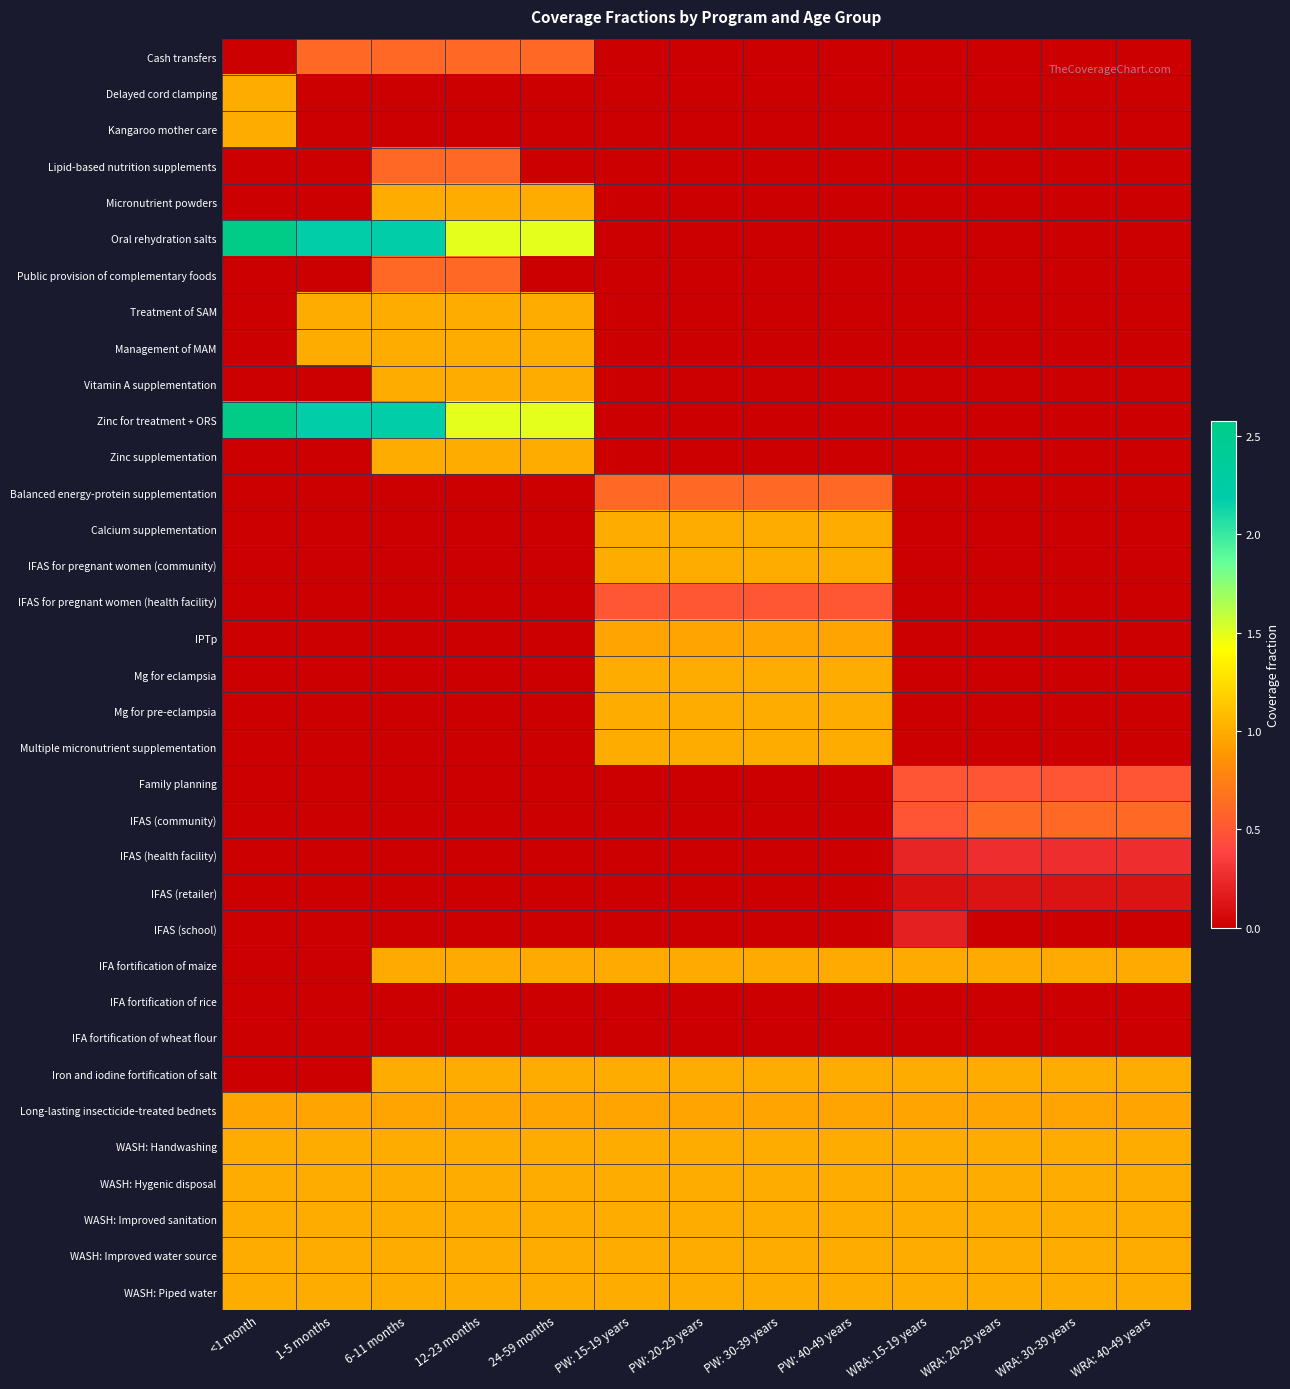

Reading left to right, list all the values displayed in this chart.

Cash transfers: <1 month=0.0	1-5 months=0.6	6-11 months=0.6	12-23 months=0.6	24-59 months=0.6	PW: 15-19 years=0.0	PW: 20-29 years=0.0	PW: 30-39 years=0.0	PW: 40-49 years=0.0	WRA: 15-19 years=0.0	WRA: 20-29 years=0.0	WRA: 30-39 years=0.0	WRA: 40-49 years=0.0
Delayed cord clamping: <1 month=1.0	1-5 months=0.0	6-11 months=0.0	12-23 months=0.0	24-59 months=0.0	PW: 15-19 years=0.0	PW: 20-29 years=0.0	PW: 30-39 years=0.0	PW: 40-49 years=0.0	WRA: 15-19 years=0.0	WRA: 20-29 years=0.0	WRA: 30-39 years=0.0	WRA: 40-49 years=0.0
Kangaroo mother care: <1 month=1.0	1-5 months=0.0	6-11 months=0.0	12-23 months=0.0	24-59 months=0.0	PW: 15-19 years=0.0	PW: 20-29 years=0.0	PW: 30-39 years=0.0	PW: 40-49 years=0.0	WRA: 15-19 years=0.0	WRA: 20-29 years=0.0	WRA: 30-39 years=0.0	WRA: 40-49 years=0.0
Lipid-based nutrition supplements: <1 month=0.0	1-5 months=0.0	6-11 months=0.6	12-23 months=0.6	24-59 months=0.0	PW: 15-19 years=0.0	PW: 20-29 years=0.0	PW: 30-39 years=0.0	PW: 40-49 years=0.0	WRA: 15-19 years=0.0	WRA: 20-29 years=0.0	WRA: 30-39 years=0.0	WRA: 40-49 years=0.0
Micronutrient powders: <1 month=0.0	1-5 months=0.0	6-11 months=1.0	12-23 months=1.0	24-59 months=1.0	PW: 15-19 years=0.0	PW: 20-29 years=0.0	PW: 30-39 years=0.0	PW: 40-49 years=0.0	WRA: 15-19 years=0.0	WRA: 20-29 years=0.0	WRA: 30-39 years=0.0	WRA: 40-49 years=0.0
Oral rehydration salts: <1 month=2.6	1-5 months=2.2	6-11 months=2.2	12-23 months=1.5	24-59 months=1.5	PW: 15-19 years=0.0	PW: 20-29 years=0.0	PW: 30-39 years=0.0	PW: 40-49 years=0.0	WRA: 15-19 years=0.0	WRA: 20-29 years=0.0	WRA: 30-39 years=0.0	WRA: 40-49 years=0.0
Public provision of complementary foods: <1 month=0.0	1-5 months=0.0	6-11 months=0.6	12-23 months=0.6	24-59 months=0.0	PW: 15-19 years=0.0	PW: 20-29 years=0.0	PW: 30-39 years=0.0	PW: 40-49 years=0.0	WRA: 15-19 years=0.0	WRA: 20-29 years=0.0	WRA: 30-39 years=0.0	WRA: 40-49 years=0.0
Treatment of SAM: <1 month=0.0	1-5 months=1.0	6-11 months=1.0	12-23 months=1.0	24-59 months=1.0	PW: 15-19 years=0.0	PW: 20-29 years=0.0	PW: 30-39 years=0.0	PW: 40-49 years=0.0	WRA: 15-19 years=0.0	WRA: 20-29 years=0.0	WRA: 30-39 years=0.0	WRA: 40-49 years=0.0
Management of MAM: <1 month=0.0	1-5 months=1.0	6-11 months=1.0	12-23 months=1.0	24-59 months=1.0	PW: 15-19 years=0.0	PW: 20-29 years=0.0	PW: 30-39 years=0.0	PW: 40-49 years=0.0	WRA: 15-19 years=0.0	WRA: 20-29 years=0.0	WRA: 30-39 years=0.0	WRA: 40-49 years=0.0
Vitamin A supplementation: <1 month=0.0	1-5 months=0.0	6-11 months=1.0	12-23 months=1.0	24-59 months=1.0	PW: 15-19 years=0.0	PW: 20-29 years=0.0	PW: 30-39 years=0.0	PW: 40-49 years=0.0	WRA: 15-19 years=0.0	WRA: 20-29 years=0.0	WRA: 30-39 years=0.0	WRA: 40-49 years=0.0
Zinc for treatment + ORS: <1 month=2.6	1-5 months=2.2	6-11 months=2.2	12-23 months=1.5	24-59 months=1.5	PW: 15-19 years=0.0	PW: 20-29 years=0.0	PW: 30-39 years=0.0	PW: 40-49 years=0.0	WRA: 15-19 years=0.0	WRA: 20-29 years=0.0	WRA: 30-39 years=0.0	WRA: 40-49 years=0.0
Zinc supplementation: <1 month=0.0	1-5 months=0.0	6-11 months=1.0	12-23 months=1.0	24-59 months=1.0	PW: 15-19 years=0.0	PW: 20-29 years=0.0	PW: 30-39 years=0.0	PW: 40-49 years=0.0	WRA: 15-19 years=0.0	WRA: 20-29 years=0.0	WRA: 30-39 years=0.0	WRA: 40-49 years=0.0
Balanced energy-protein supplementation: <1 month=0.0	1-5 months=0.0	6-11 months=0.0	12-23 months=0.0	24-59 months=0.0	PW: 15-19 years=0.6	PW: 20-29 years=0.6	PW: 30-39 years=0.6	PW: 40-49 years=0.6	WRA: 15-19 years=0.0	WRA: 20-29 years=0.0	WRA: 30-39 years=0.0	WRA: 40-49 years=0.0
Calcium supplementation: <1 month=0.0	1-5 months=0.0	6-11 months=0.0	12-23 months=0.0	24-59 months=0.0	PW: 15-19 years=1.0	PW: 20-29 years=1.0	PW: 30-39 years=1.0	PW: 40-49 years=1.0	WRA: 15-19 years=0.0	WRA: 20-29 years=0.0	WRA: 30-39 years=0.0	WRA: 40-49 years=0.0
IFAS for pregnant women (community): <1 month=0.0	1-5 months=0.0	6-11 months=0.0	12-23 months=0.0	24-59 months=0.0	PW: 15-19 years=1.0	PW: 20-29 years=1.0	PW: 30-39 years=1.0	PW: 40-49 years=1.0	WRA: 15-19 years=0.0	WRA: 20-29 years=0.0	WRA: 30-39 years=0.0	WRA: 40-49 years=0.0
IFAS for pregnant women (health facility): <1 month=0.0	1-5 months=0.0	6-11 months=0.0	12-23 months=0.0	24-59 months=0.0	PW: 15-19 years=0.5	PW: 20-29 years=0.5	PW: 30-39 years=0.5	PW: 40-49 years=0.5	WRA: 15-19 years=0.0	WRA: 20-29 years=0.0	WRA: 30-39 years=0.0	WRA: 40-49 years=0.0
IPTp: <1 month=0.0	1-5 months=0.0	6-11 months=0.0	12-23 months=0.0	24-59 months=0.0	PW: 15-19 years=1.0	PW: 20-29 years=1.0	PW: 30-39 years=1.0	PW: 40-49 years=1.0	WRA: 15-19 years=0.0	WRA: 20-29 years=0.0	WRA: 30-39 years=0.0	WRA: 40-49 years=0.0
Mg for eclampsia: <1 month=0.0	1-5 months=0.0	6-11 months=0.0	12-23 months=0.0	24-59 months=0.0	PW: 15-19 years=1.0	PW: 20-29 years=1.0	PW: 30-39 years=1.0	PW: 40-49 years=1.0	WRA: 15-19 years=0.0	WRA: 20-29 years=0.0	WRA: 30-39 years=0.0	WRA: 40-49 years=0.0
Mg for pre-eclampsia: <1 month=0.0	1-5 months=0.0	6-11 months=0.0	12-23 months=0.0	24-59 months=0.0	PW: 15-19 years=1.0	PW: 20-29 years=1.0	PW: 30-39 years=1.0	PW: 40-49 years=1.0	WRA: 15-19 years=0.0	WRA: 20-29 years=0.0	WRA: 30-39 years=0.0	WRA: 40-49 years=0.0
Multiple micronutrient supplementation: <1 month=0.0	1-5 months=0.0	6-11 months=0.0	12-23 months=0.0	24-59 months=0.0	PW: 15-19 years=1.0	PW: 20-29 years=1.0	PW: 30-39 years=1.0	PW: 40-49 years=1.0	WRA: 15-19 years=0.0	WRA: 20-29 years=0.0	WRA: 30-39 years=0.0	WRA: 40-49 years=0.0
Family planning: <1 month=0.0	1-5 months=0.0	6-11 months=0.0	12-23 months=0.0	24-59 months=0.0	PW: 15-19 years=0.0	PW: 20-29 years=0.0	PW: 30-39 years=0.0	PW: 40-49 years=0.0	WRA: 15-19 years=0.5	WRA: 20-29 years=0.5	WRA: 30-39 years=0.5	WRA: 40-49 years=0.5
IFAS (community): <1 month=0.0	1-5 months=0.0	6-11 months=0.0	12-23 months=0.0	24-59 months=0.0	PW: 15-19 years=0.0	PW: 20-29 years=0.0	PW: 30-39 years=0.0	PW: 40-49 years=0.0	WRA: 15-19 years=0.5	WRA: 20-29 years=0.6	WRA: 30-39 years=0.6	WRA: 40-49 years=0.6
IFAS (health facility): <1 month=0.0	1-5 months=0.0	6-11 months=0.0	12-23 months=0.0	24-59 months=0.0	PW: 15-19 years=0.0	PW: 20-29 years=0.0	PW: 30-39 years=0.0	PW: 40-49 years=0.0	WRA: 15-19 years=0.2	WRA: 20-29 years=0.3	WRA: 30-39 years=0.3	WRA: 40-49 years=0.3
IFAS (retailer): <1 month=0.0	1-5 months=0.0	6-11 months=0.0	12-23 months=0.0	24-59 months=0.0	PW: 15-19 years=0.0	PW: 20-29 years=0.0	PW: 30-39 years=0.0	PW: 40-49 years=0.0	WRA: 15-19 years=0.1	WRA: 20-29 years=0.1	WRA: 30-39 years=0.1	WRA: 40-49 years=0.1
IFAS (school): <1 month=0.0	1-5 months=0.0	6-11 months=0.0	12-23 months=0.0	24-59 months=0.0	PW: 15-19 years=0.0	PW: 20-29 years=0.0	PW: 30-39 years=0.0	PW: 40-49 years=0.0	WRA: 15-19 years=0.2	WRA: 20-29 years=0.0	WRA: 30-39 years=0.0	WRA: 40-49 years=0.0
IFA fortification of maize: <1 month=0.0	1-5 months=0.0	6-11 months=1.0	12-23 months=1.0	24-59 months=1.0	PW: 15-19 years=1.0	PW: 20-29 years=1.0	PW: 30-39 years=1.0	PW: 40-49 years=1.0	WRA: 15-19 years=1.0	WRA: 20-29 years=1.0	WRA: 30-39 years=1.0	WRA: 40-49 years=1.0
IFA fortification of rice: <1 month=0.0	1-5 months=0.0	6-11 months=0.0	12-23 months=0.0	24-59 months=0.0	PW: 15-19 years=0.0	PW: 20-29 years=0.0	PW: 30-39 years=0.0	PW: 40-49 years=0.0	WRA: 15-19 years=0.0	WRA: 20-29 years=0.0	WRA: 30-39 years=0.0	WRA: 40-49 years=0.0
IFA fortification of wheat flour: <1 month=0.0	1-5 months=0.0	6-11 months=0.0	12-23 months=0.0	24-59 months=0.0	PW: 15-19 years=0.0	PW: 20-29 years=0.0	PW: 30-39 years=0.0	PW: 40-49 years=0.0	WRA: 15-19 years=0.0	WRA: 20-29 years=0.0	WRA: 30-39 years=0.0	WRA: 40-49 years=0.0
Iron and iodine fortification of salt: <1 month=0.0	1-5 months=0.0	6-11 months=1.0	12-23 months=1.0	24-59 months=1.0	PW: 15-19 years=1.0	PW: 20-29 years=1.0	PW: 30-39 years=1.0	PW: 40-49 years=1.0	WRA: 15-19 years=1.0	WRA: 20-29 years=1.0	WRA: 30-39 years=1.0	WRA: 40-49 years=1.0
Long-lasting insecticide-treated bednets: <1 month=1.0	1-5 months=1.0	6-11 months=1.0	12-23 months=1.0	24-59 months=1.0	PW: 15-19 years=1.0	PW: 20-29 years=1.0	PW: 30-39 years=1.0	PW: 40-49 years=1.0	WRA: 15-19 years=1.0	WRA: 20-29 years=1.0	WRA: 30-39 years=1.0	WRA: 40-49 years=1.0
WASH: Handwashing: <1 month=1.0	1-5 months=1.0	6-11 months=1.0	12-23 months=1.0	24-59 months=1.0	PW: 15-19 years=1.0	PW: 20-29 years=1.0	PW: 30-39 years=1.0	PW: 40-49 years=1.0	WRA: 15-19 years=1.0	WRA: 20-29 years=1.0	WRA: 30-39 years=1.0	WRA: 40-49 years=1.0
WASH: Hygenic disposal: <1 month=1.0	1-5 months=1.0	6-11 months=1.0	12-23 months=1.0	24-59 months=1.0	PW: 15-19 years=1.0	PW: 20-29 years=1.0	PW: 30-39 years=1.0	PW: 40-49 years=1.0	WRA: 15-19 years=1.0	WRA: 20-29 years=1.0	WRA: 30-39 years=1.0	WRA: 40-49 years=1.0
WASH: Improved sanitation: <1 month=1.0	1-5 months=1.0	6-11 months=1.0	12-23 months=1.0	24-59 months=1.0	PW: 15-19 years=1.0	PW: 20-29 years=1.0	PW: 30-39 years=1.0	PW: 40-49 years=1.0	WRA: 15-19 years=1.0	WRA: 20-29 years=1.0	WRA: 30-39 years=1.0	WRA: 40-49 years=1.0
WASH: Improved water source: <1 month=1.0	1-5 months=1.0	6-11 months=1.0	12-23 months=1.0	24-59 months=1.0	PW: 15-19 years=1.0	PW: 20-29 years=1.0	PW: 30-39 years=1.0	PW: 40-49 years=1.0	WRA: 15-19 years=1.0	WRA: 20-29 years=1.0	WRA: 30-39 years=1.0	WRA: 40-49 years=1.0
WASH: Piped water: <1 month=1.0	1-5 months=1.0	6-11 months=1.0	12-23 months=1.0	24-59 months=1.0	PW: 15-19 years=1.0	PW: 20-29 years=1.0	PW: 30-39 years=1.0	PW: 40-49 years=1.0	WRA: 15-19 years=1.0	WRA: 20-29 years=1.0	WRA: 30-39 years=1.0	WRA: 40-49 years=1.0